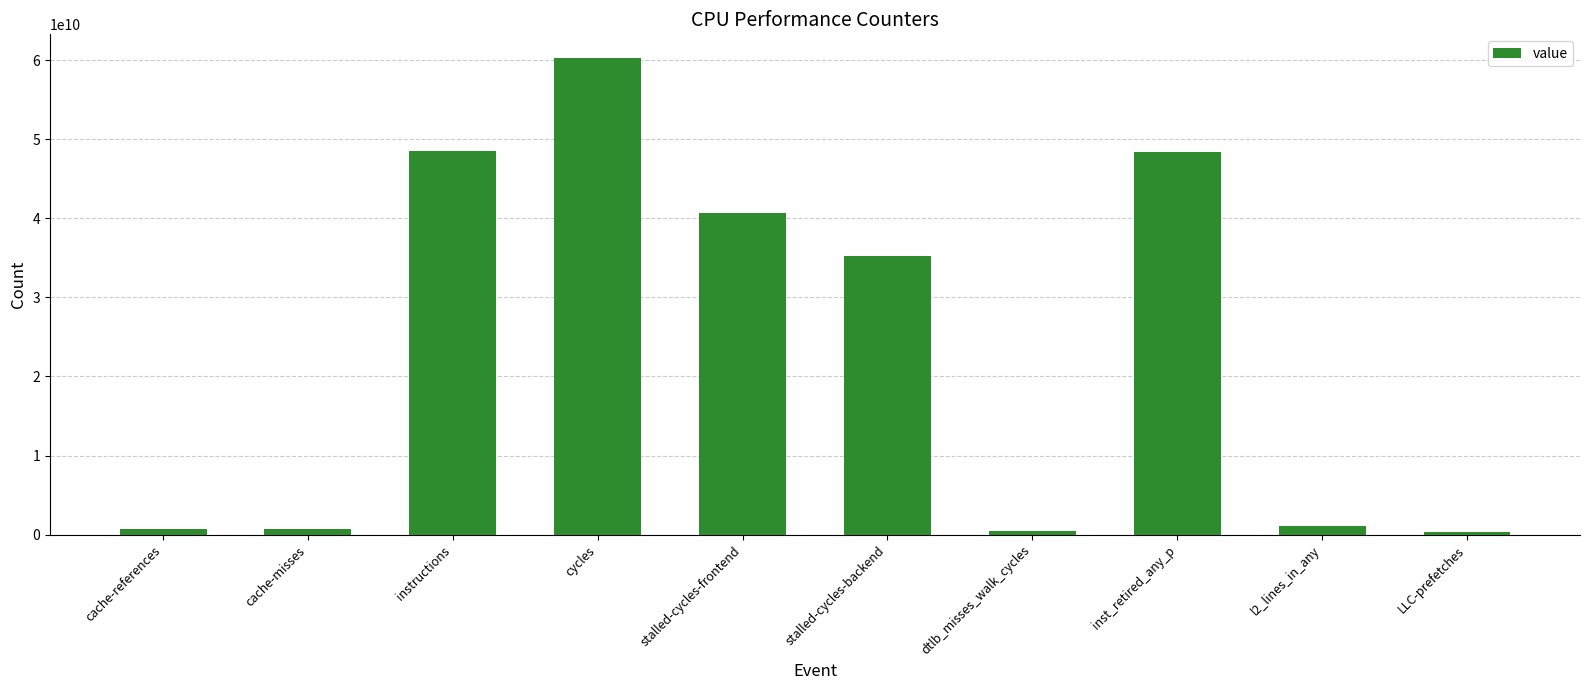

Which category has the highest value across all series?

cycles